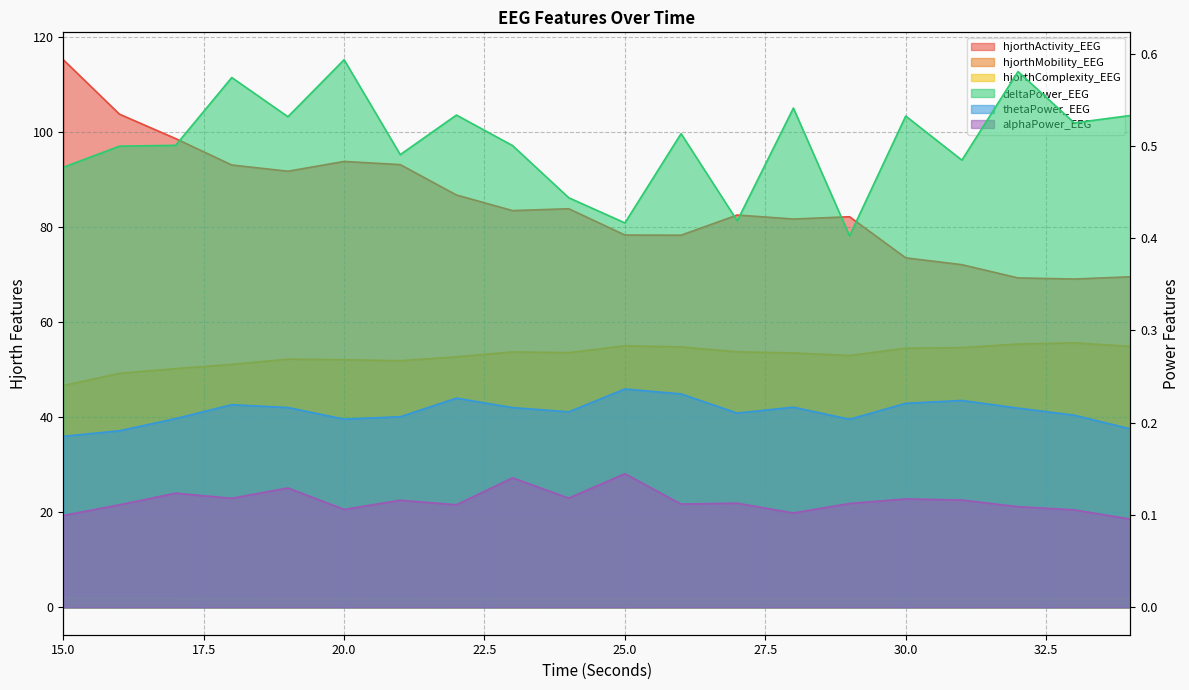

At which category is the sum across all series the highest?

15